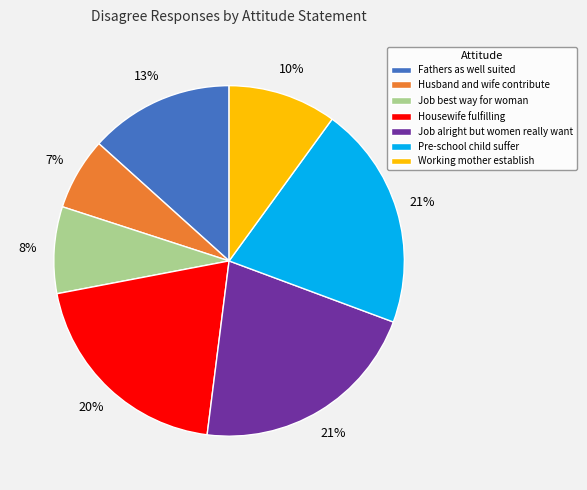

To the nearest percent, what is the difference between the Housewife fulfilling and Pre-school child suffer slice percentages?

1%